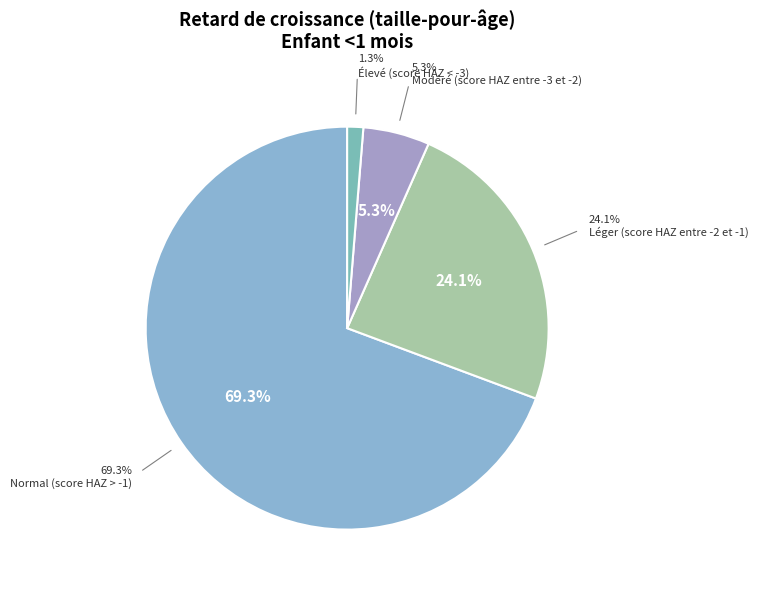

To the nearest percent, what is the average slice percentage?

25%